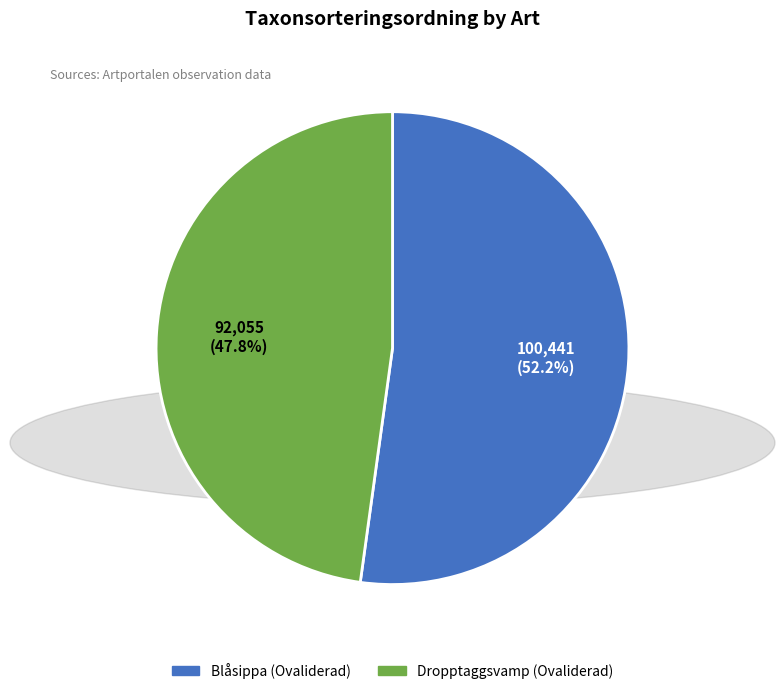

Combined, what portion of the pie is Blåsippa (Ovaliderad) and Dropptaggsvamp (Ovaliderad)?

100.0%